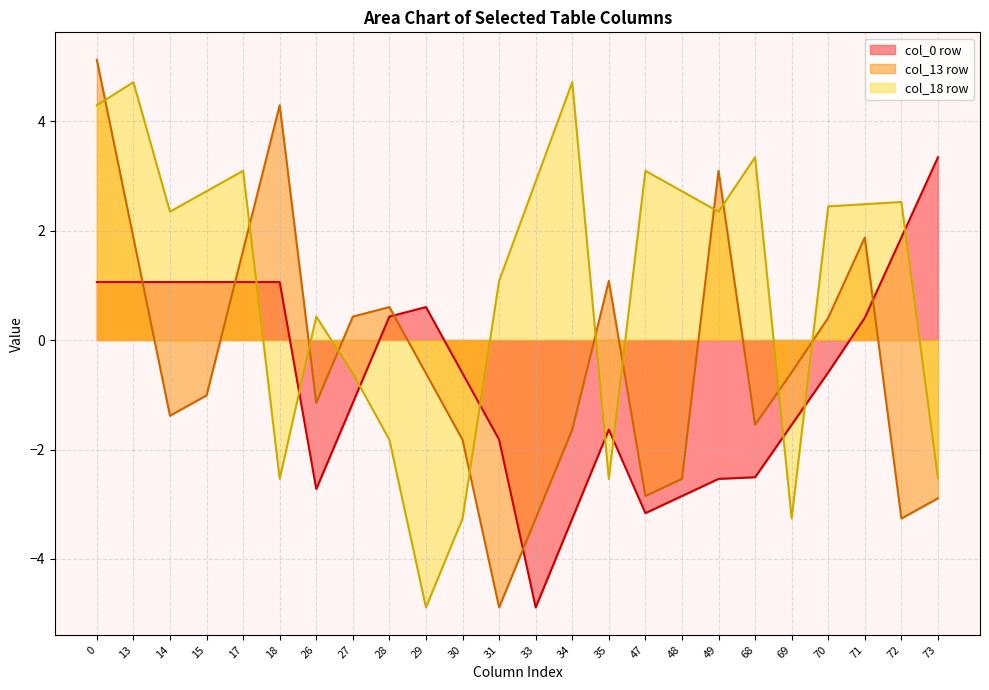

What is the difference between the highest and lowest values at Row 2?

6.5